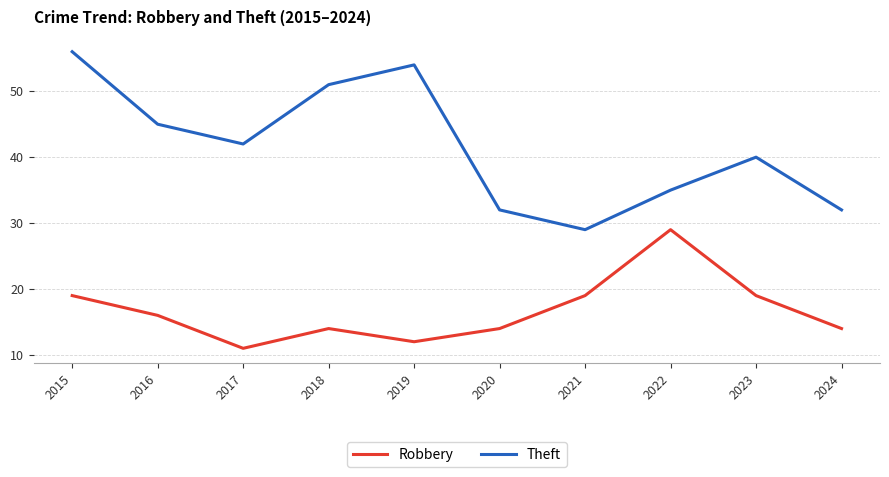

What is the spread (max minus min) of values at 2024?

18